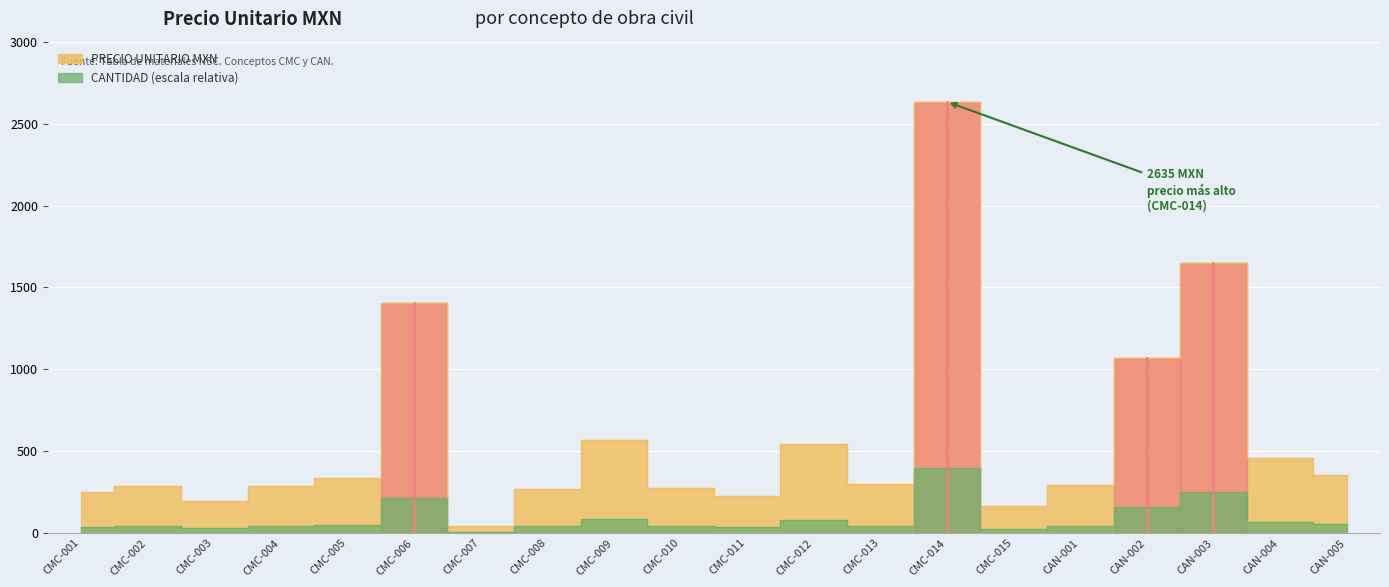

What is the maximum value shown in the chart?

2634.7